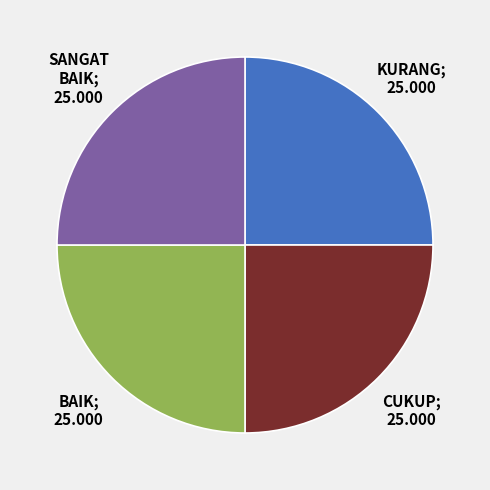

Is there any slice that represents more than half of the pie?

No